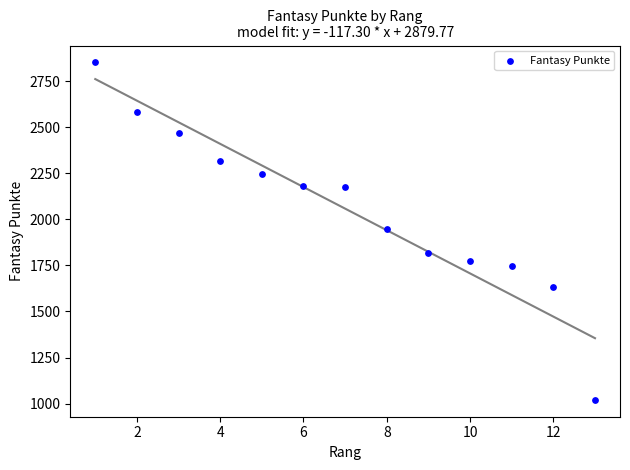

What is the range of X values (max minus min)?

12